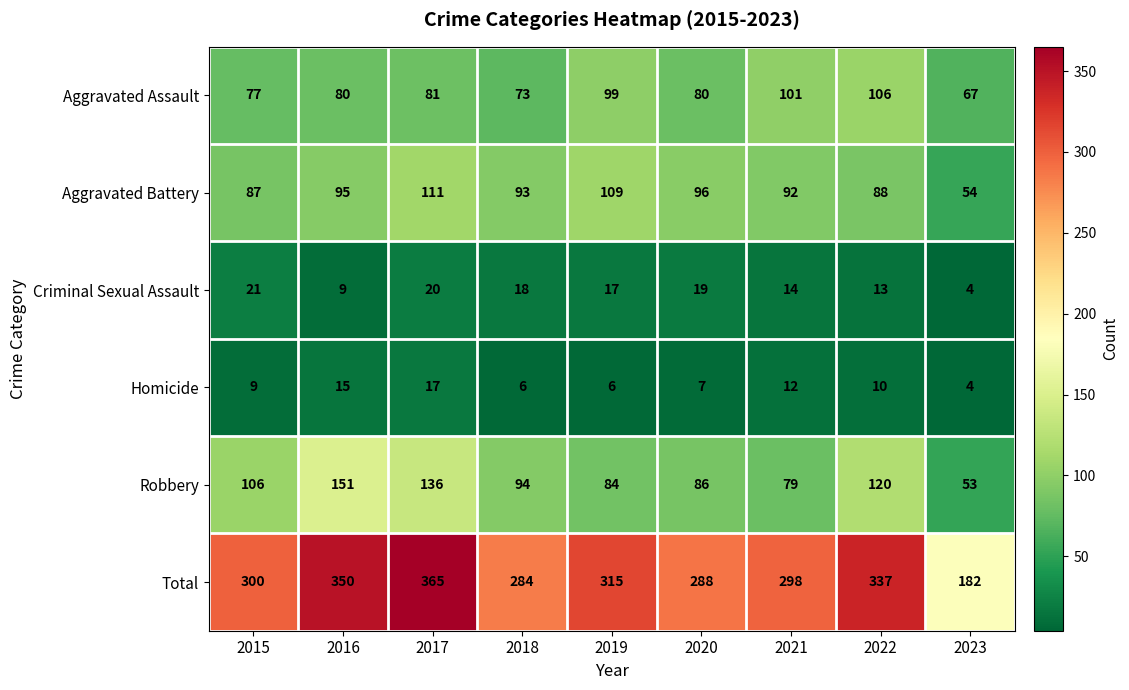

The value of Criminal Sexual Assault at 2018 is 18. True or false?

True